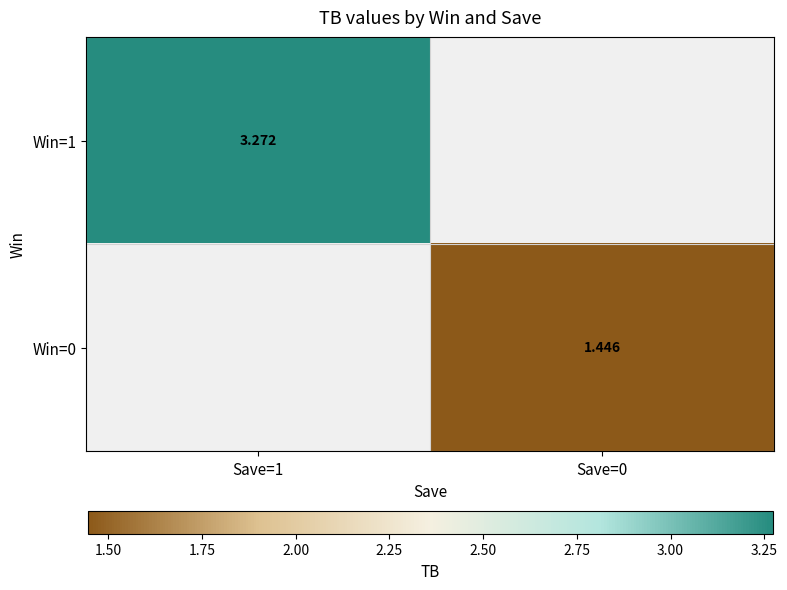

Which label corresponds to the smallest value in the chart?

Save=0